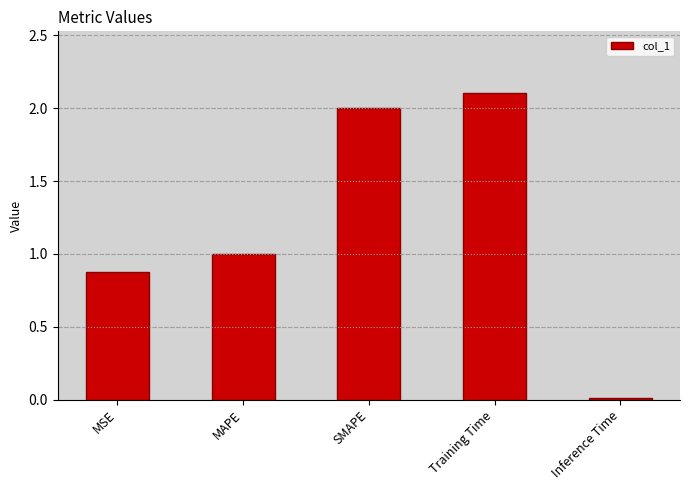

The value at Training Time is 2.1. True or false?

True